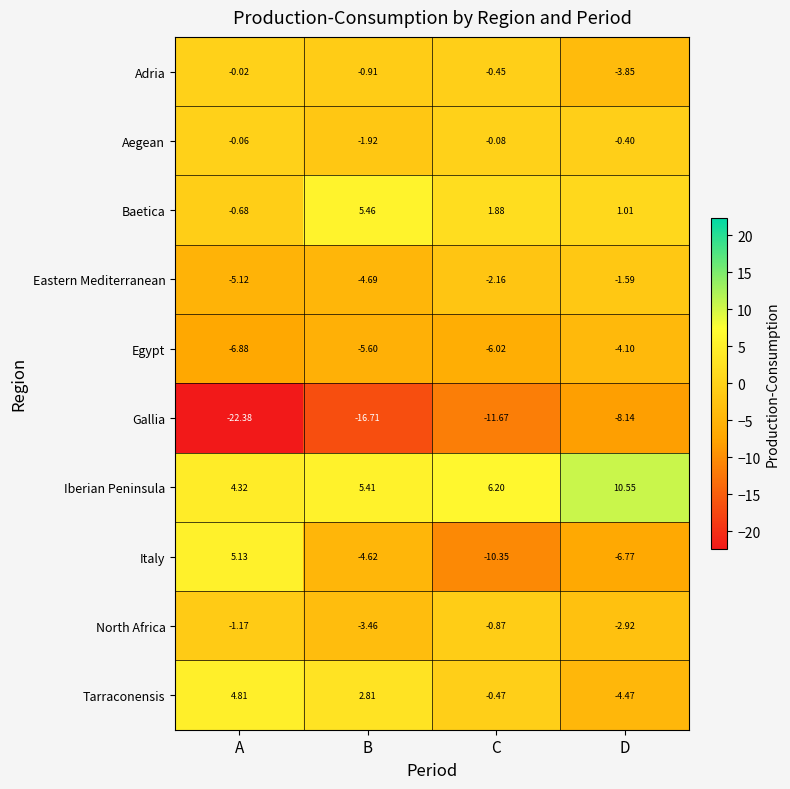

Which series changed the most between A and B?

Italy